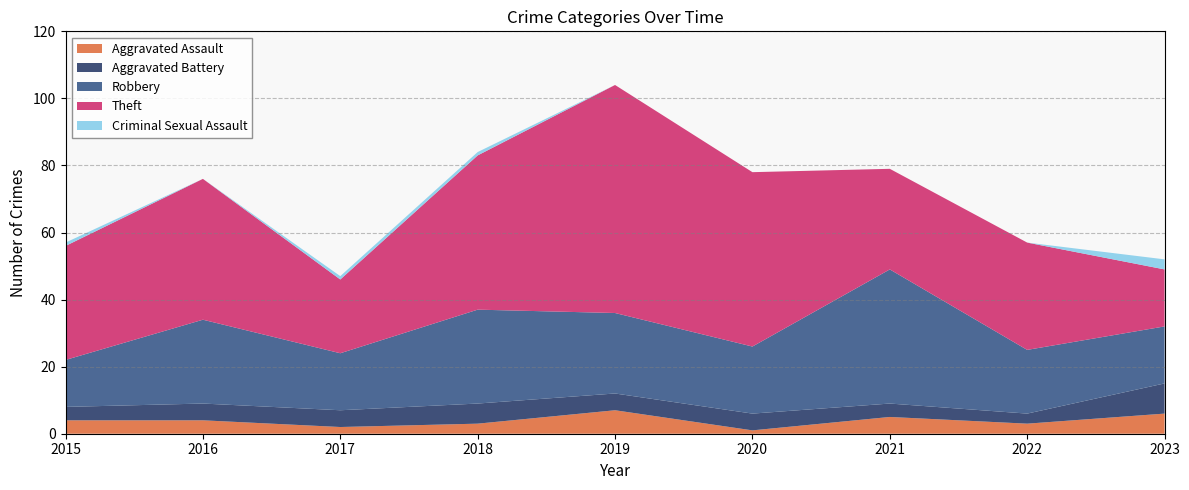

Reading left to right, list all the values displayed in this chart.

Aggravated Assault: 4	4	2	3	7	1	5	3	6
Aggravated Battery: 4	5	5	6	5	5	4	3	9
Robbery: 14	25	17	28	24	20	40	19	17
Theft: 34	42	22	46	68	52	30	32	17
Criminal Sexual Assault: 1	0	1	1	0	0	0	0	3